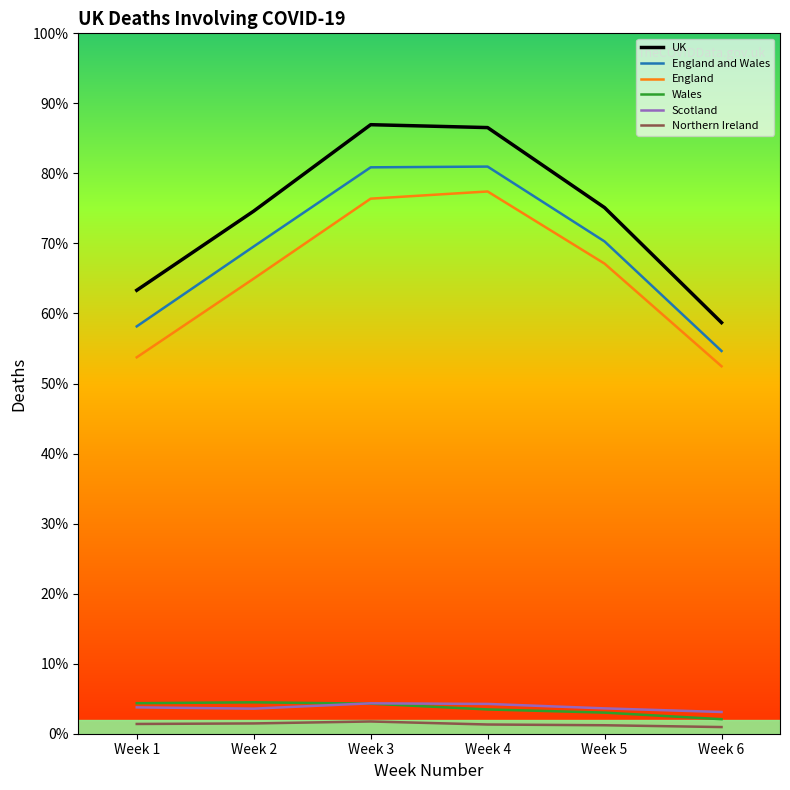

Which label corresponds to the smallest value in the chart?

Week 6